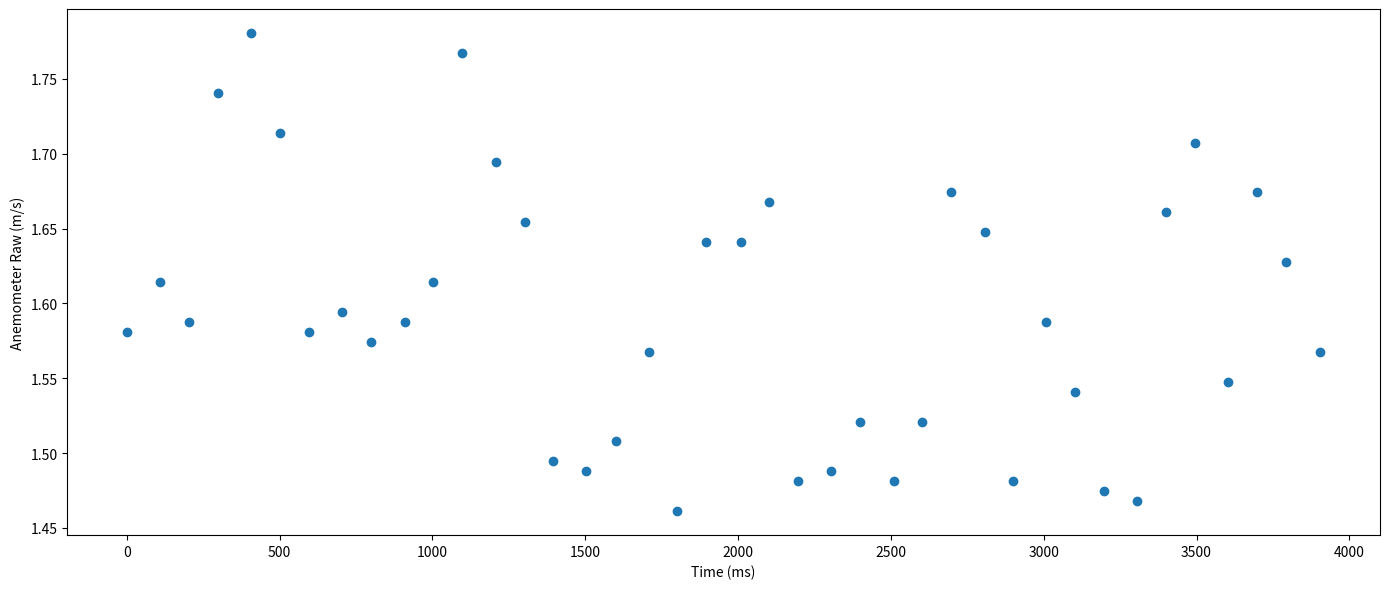

What is the range of X values (max minus min)?

3905.0